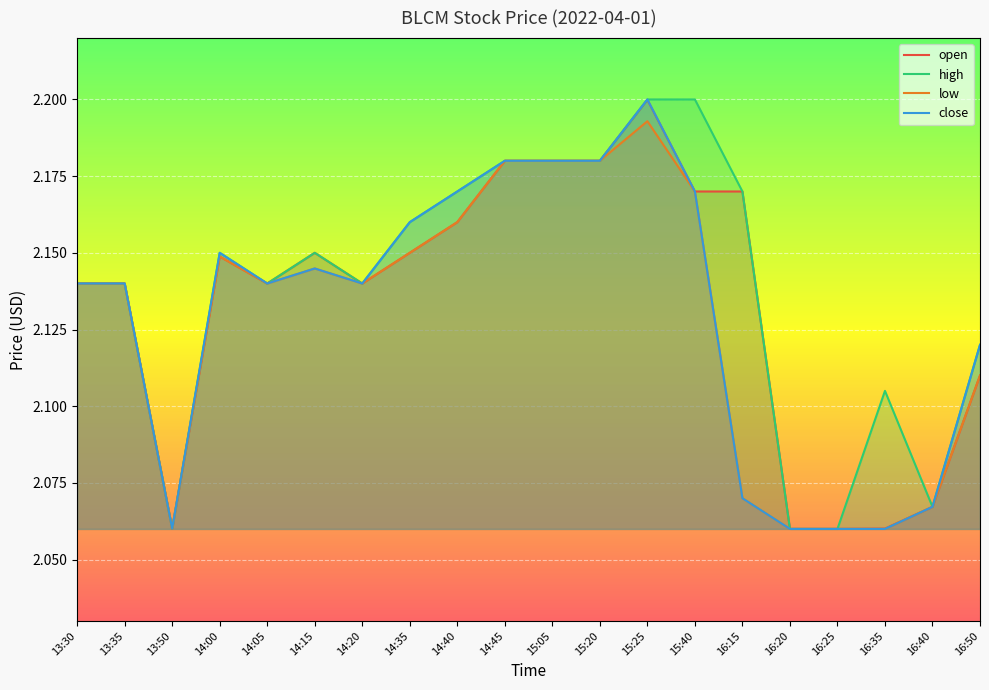

List the series in order of their peak value, lowest first.

low, open, high, close